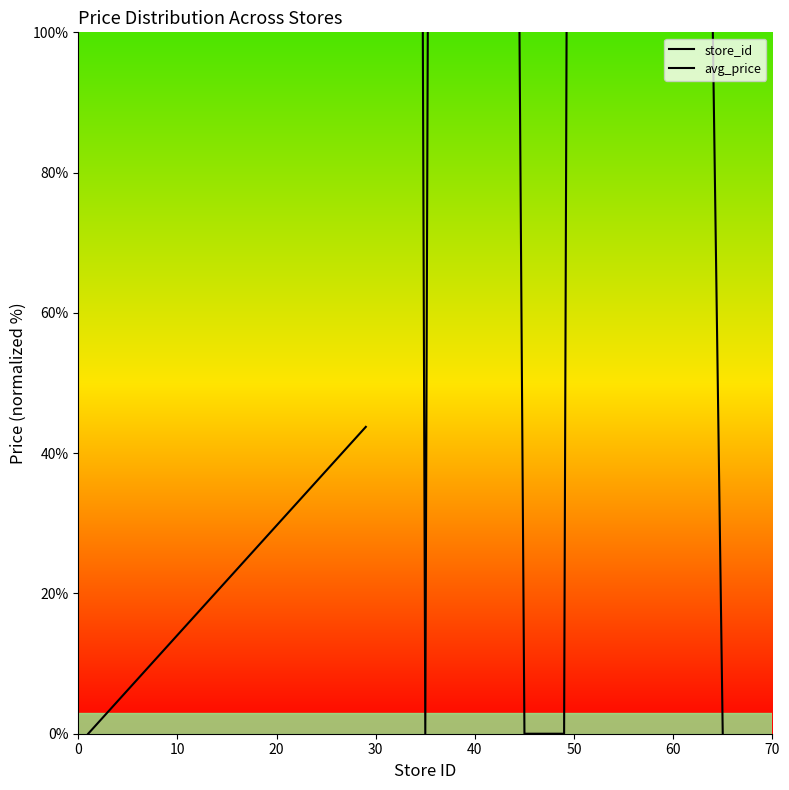

Does the chart have visible grid lines?

No